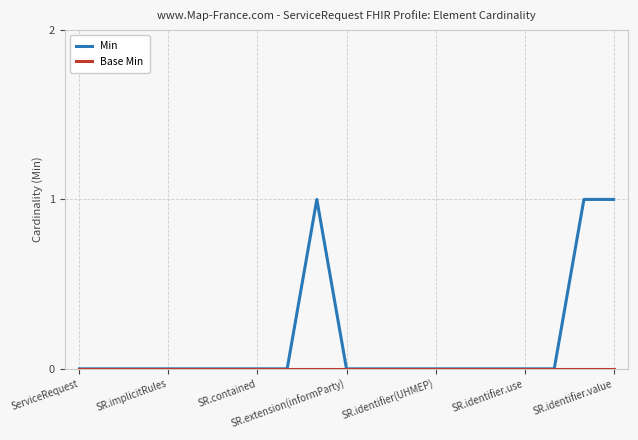

Which series has the largest total across all categories?

Min